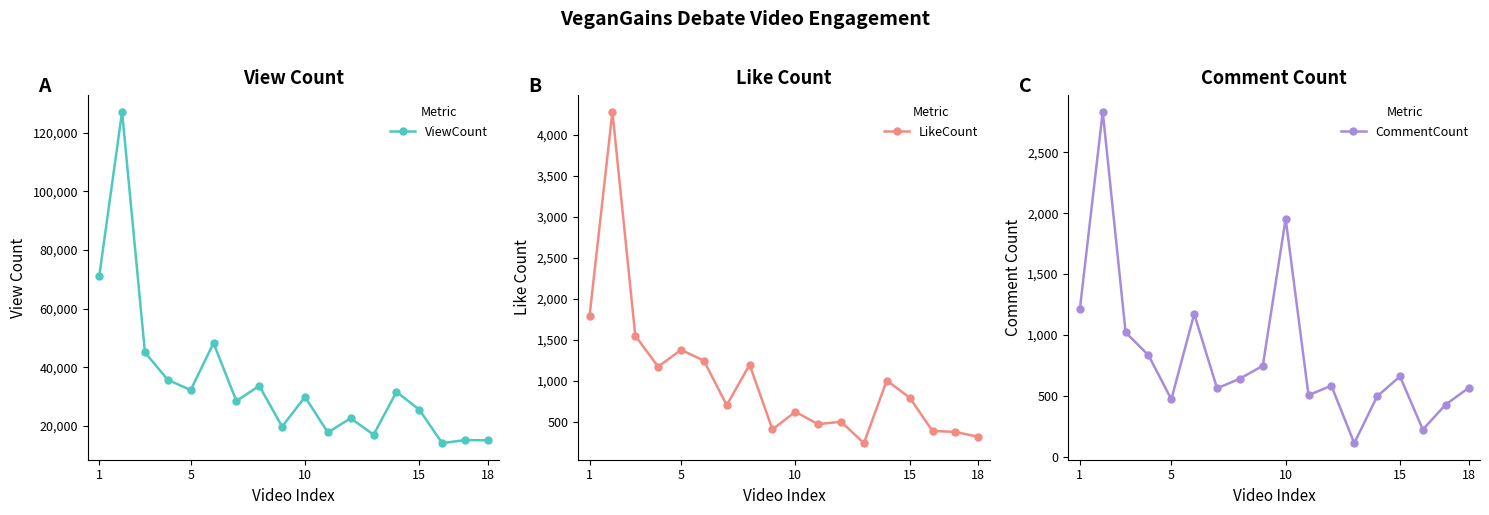

How many interior local valleys does the CommentCount series have?

5